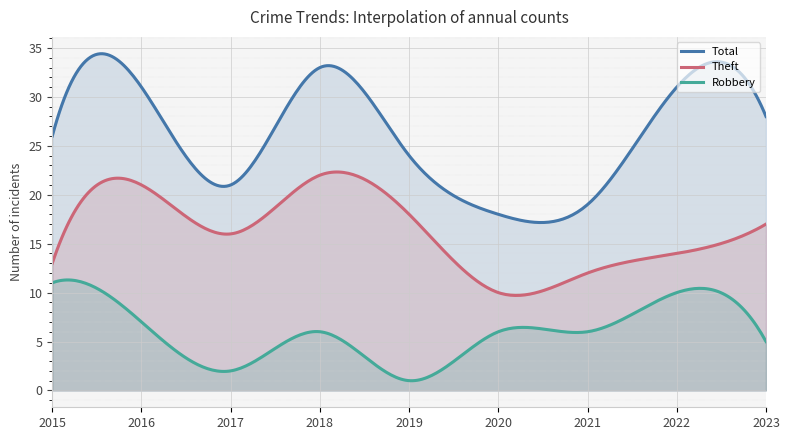

At how many categories does at least one series exceed 18?

8